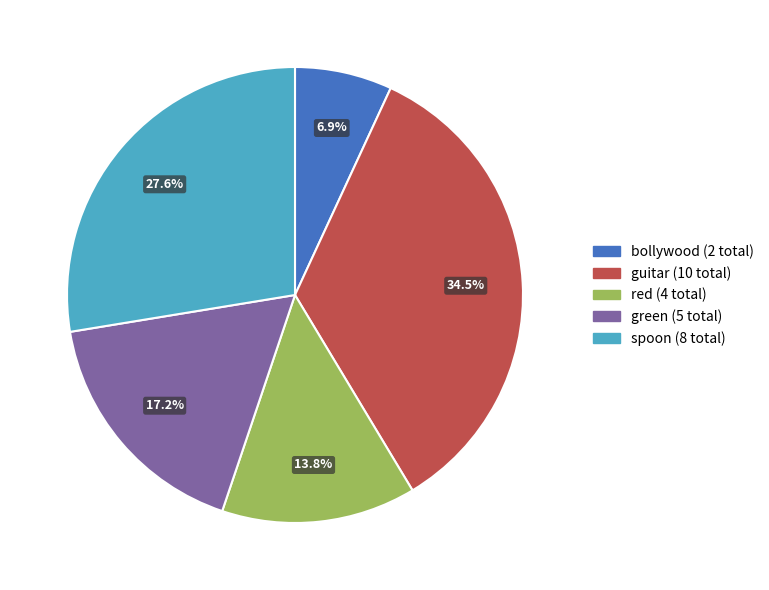

Does any single category account for the majority?

No